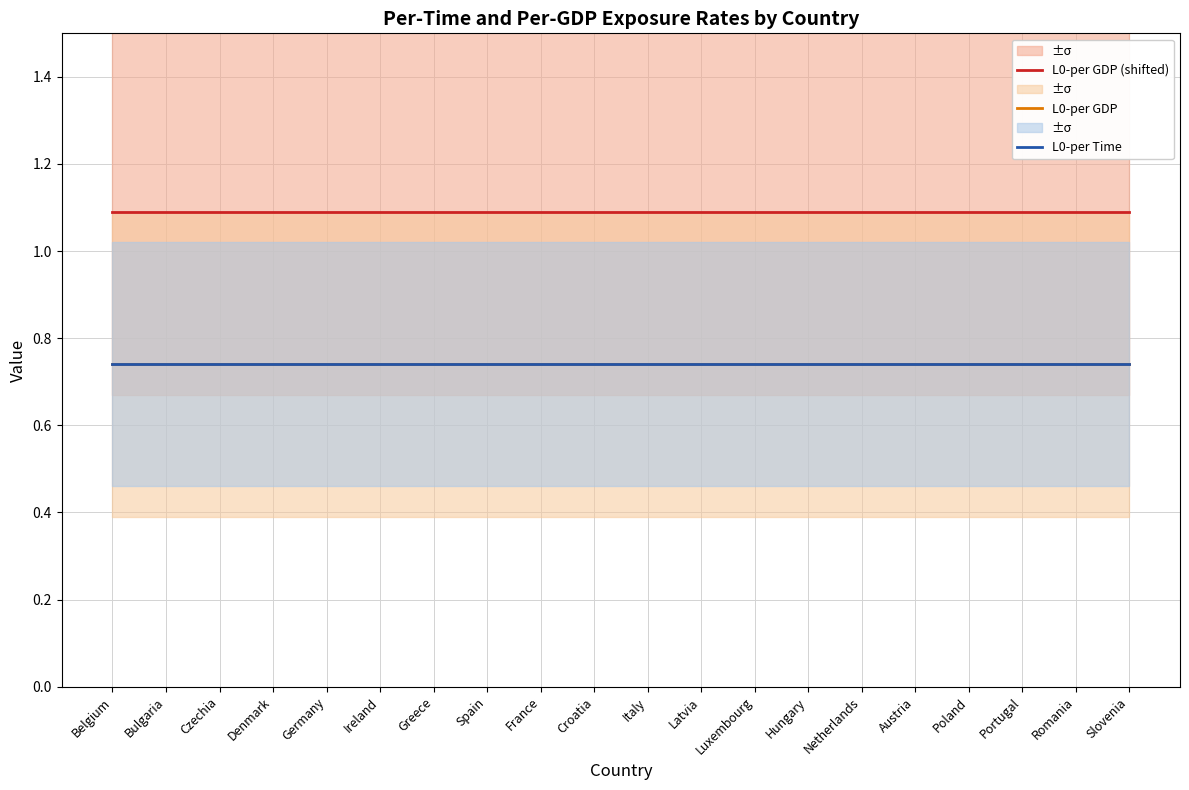

True or false: L0-per GDP (shifted) and L0-per Time cross at least once.

False